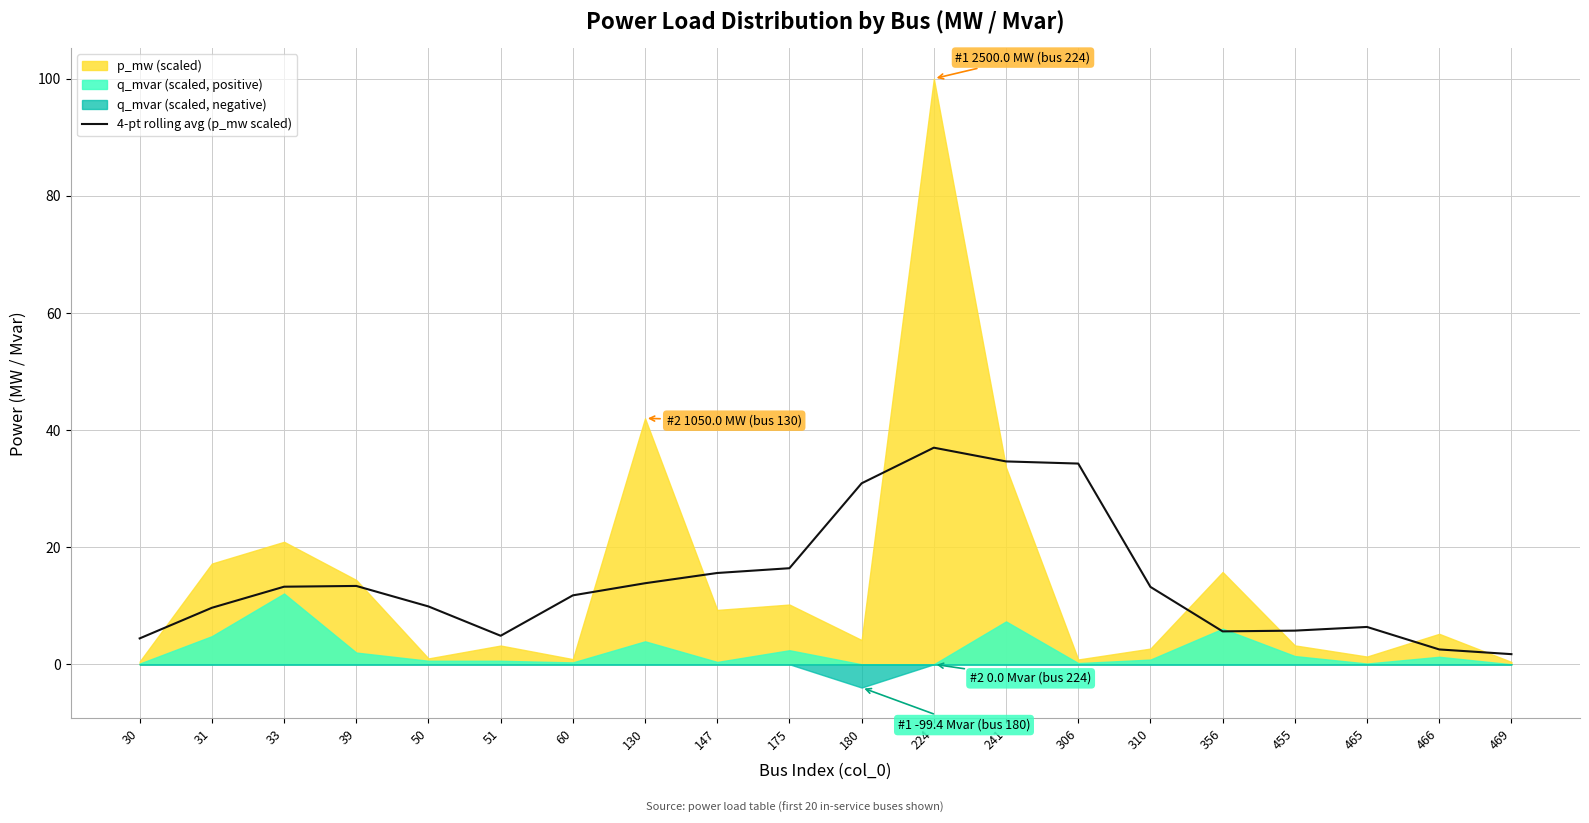

True or false: 4-pt rolling avg (p_mw scaled) has a value of 5.7 at 455.

True